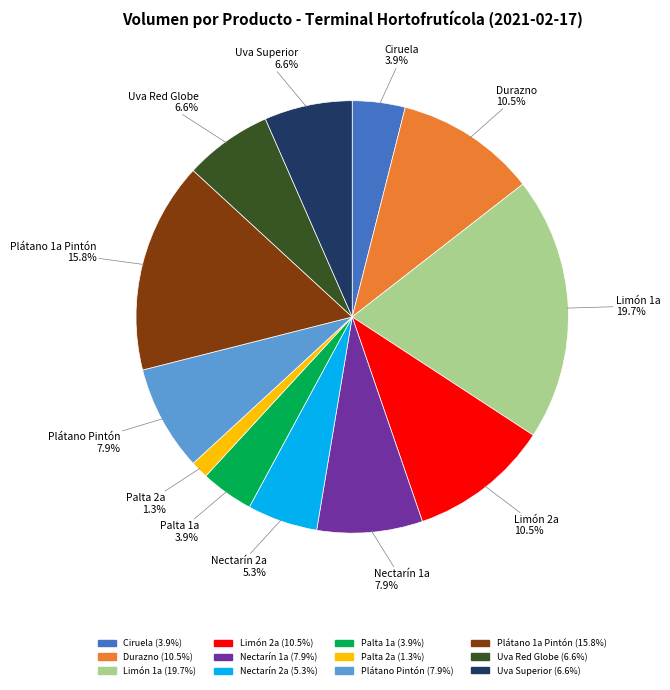

To the nearest percent, what is the average slice percentage?

8%